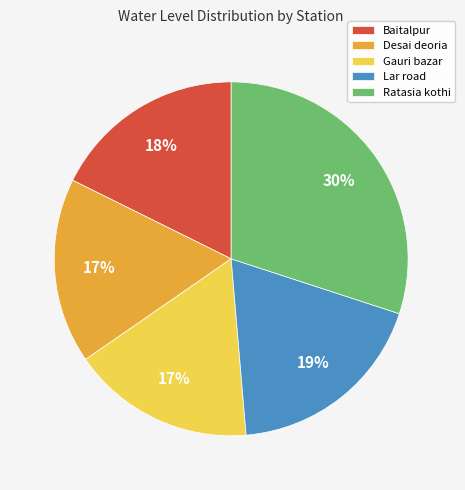

To the nearest percent, what is the difference between the Lar road and Ratasia kothi slice percentages?

11%